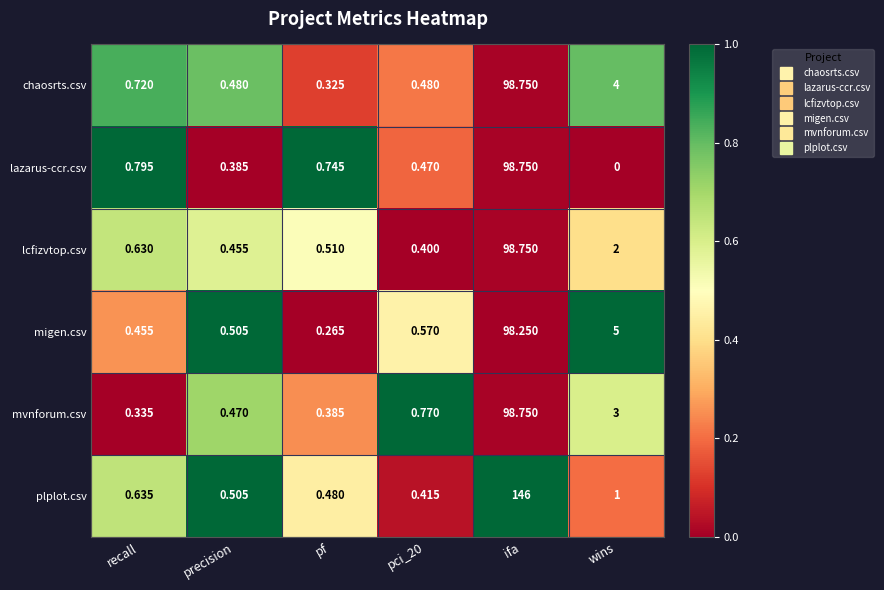

What is the total value across all series at pf?

2.7